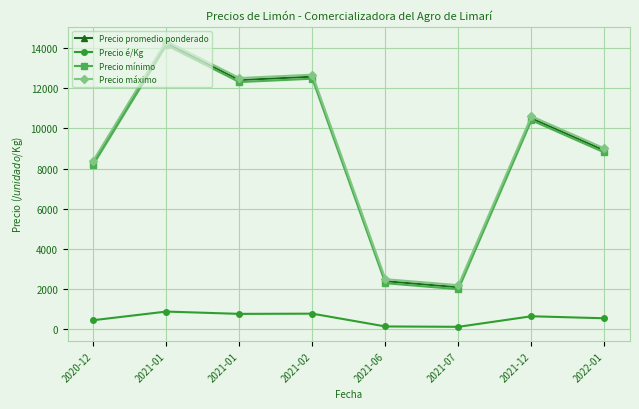

At which label is Precio é/Kg closest to 510?

2022-01